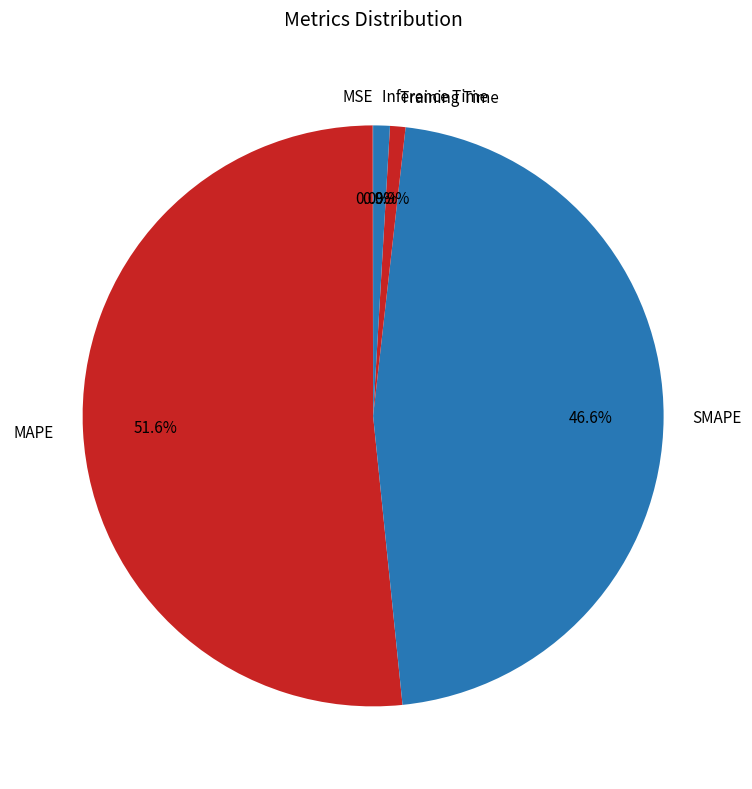

What percentage do SMAPE and MAPE together represent?

98.2%